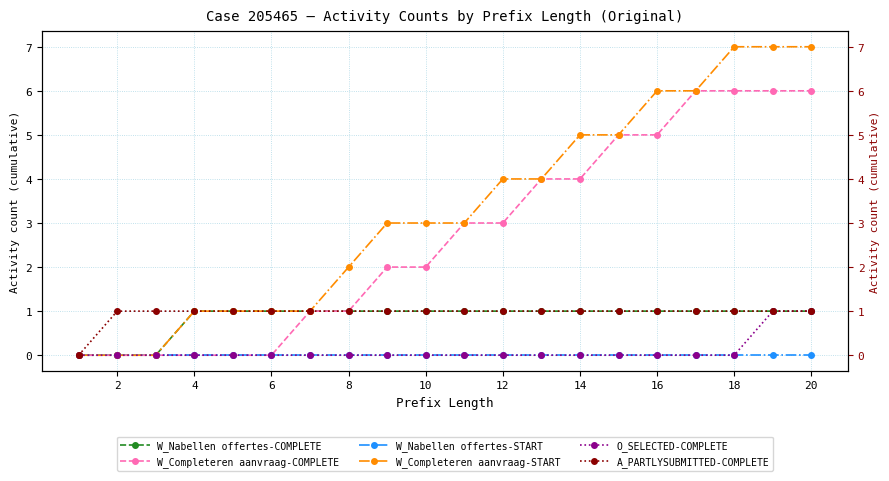

Which series changed the most between 12 and 14?

W_Completeren aanvraag-COMPLETE